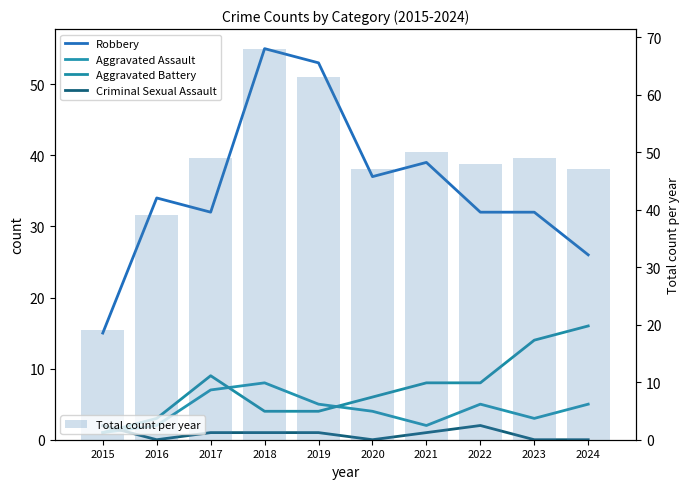

Rank the series by their maximum value, from lowest to highest.

Criminal Sexual Assault, Aggravated Assault, Aggravated Battery, Robbery, Total count per year